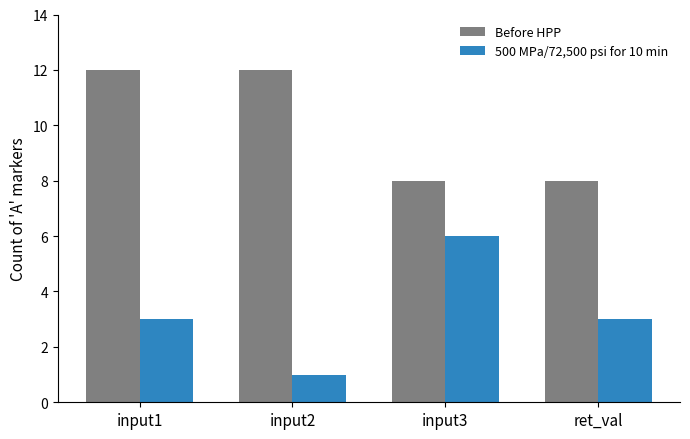

At input1, list the series in order from smallest to largest.

500 MPa/72,500 psi for 10 min, Before HPP